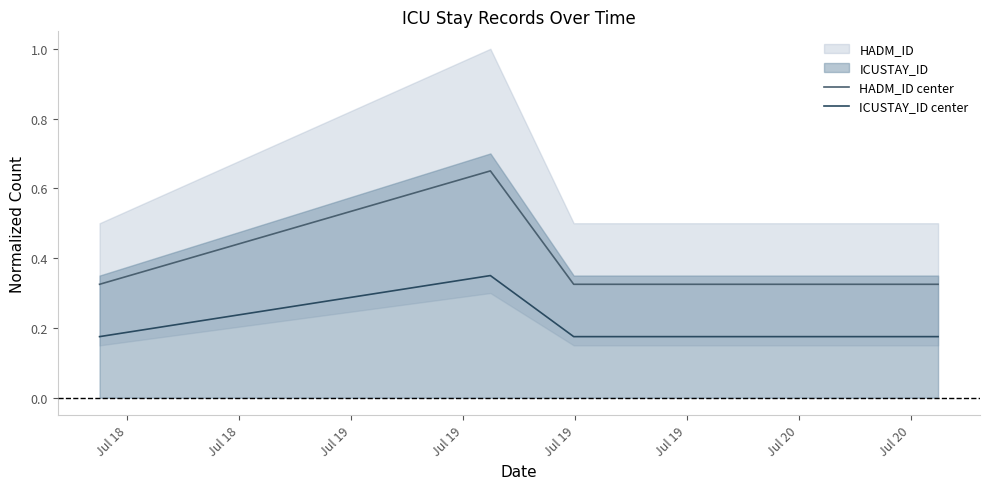

True or false: HADM_ID center and ICUSTAY_ID center intersect in this chart.

False